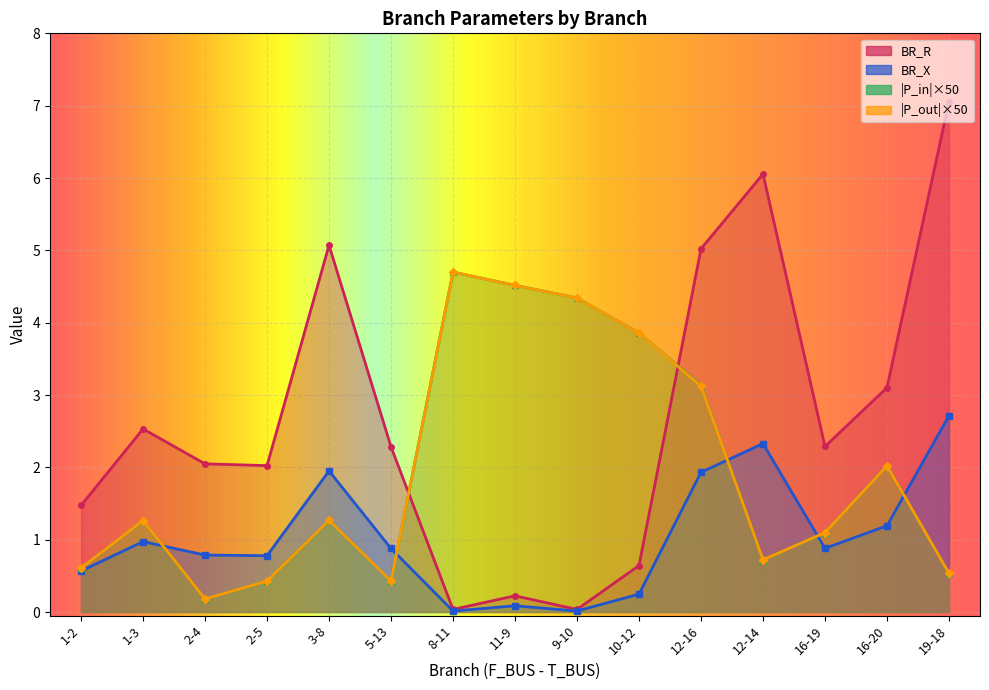

What is the label of the 12th point from the right?

2-5